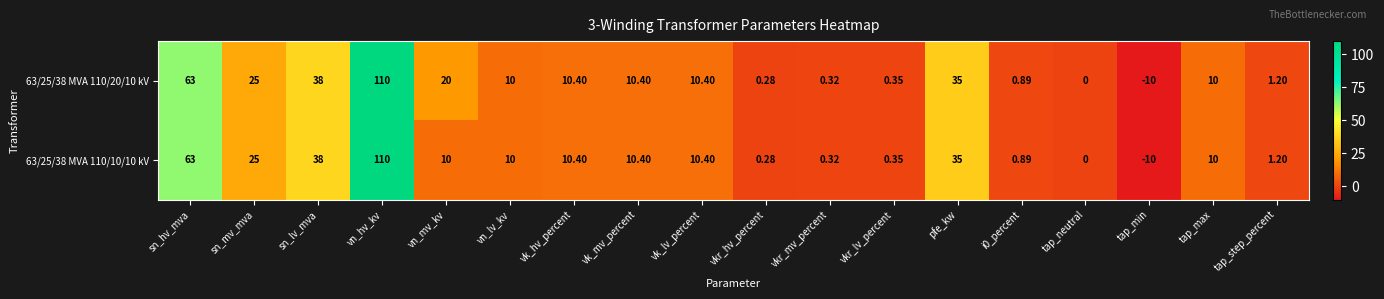

At which label does 63/25/38 MVA 110/20/10 kV reach its minimum?

tap_min